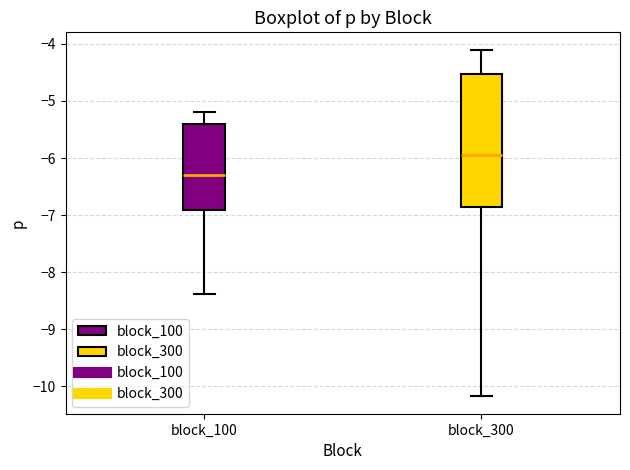

Where does the upper whisker of the box for block_300 end on the y-axis? The values are not printed on the chart, so give them approximately, as read against the axis.

-4.1